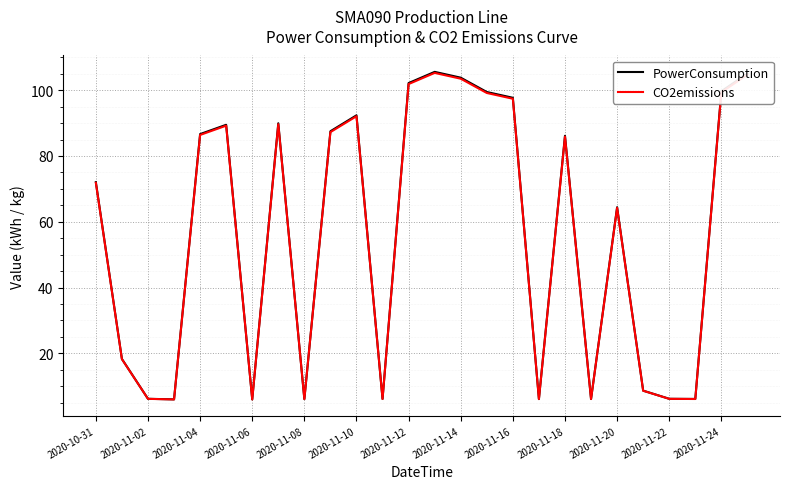

In PowerConsumption, how many points are lower than both neighbors (excluding endpoints)?

7